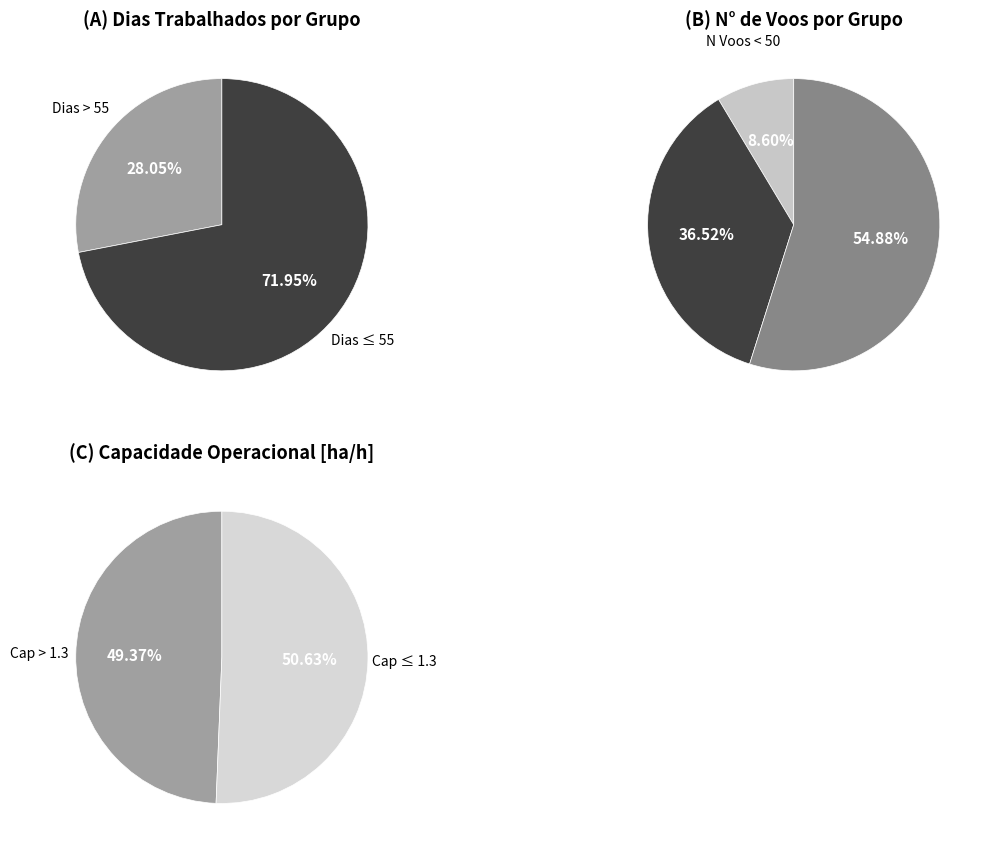

Between 1 and 8, which is larger?

8